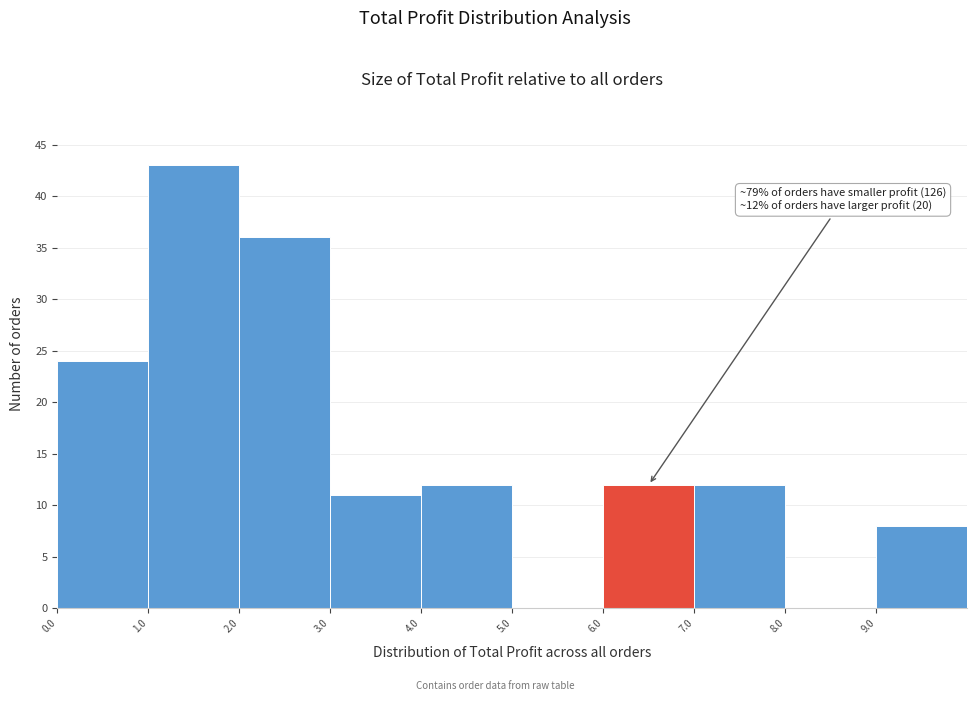

Over which range of the x-axis is the bar tallest?

1 to 2